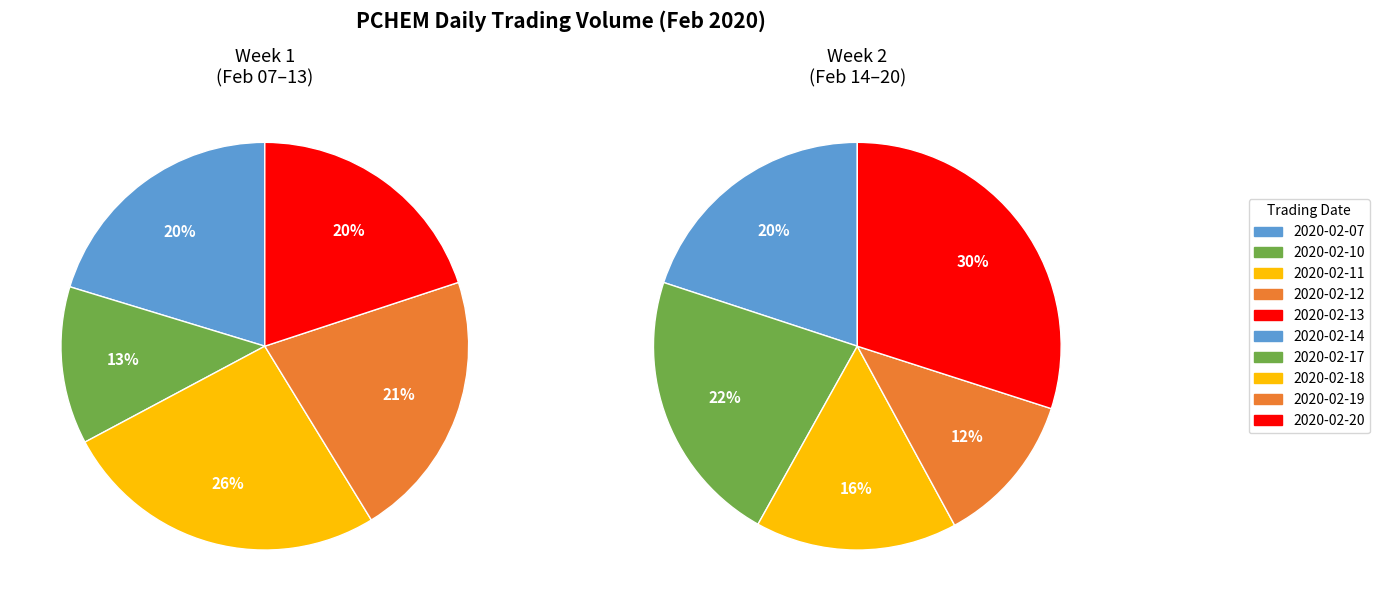

What percentage do 2020-02-10 and 2020-02-20 together represent?

21.6%